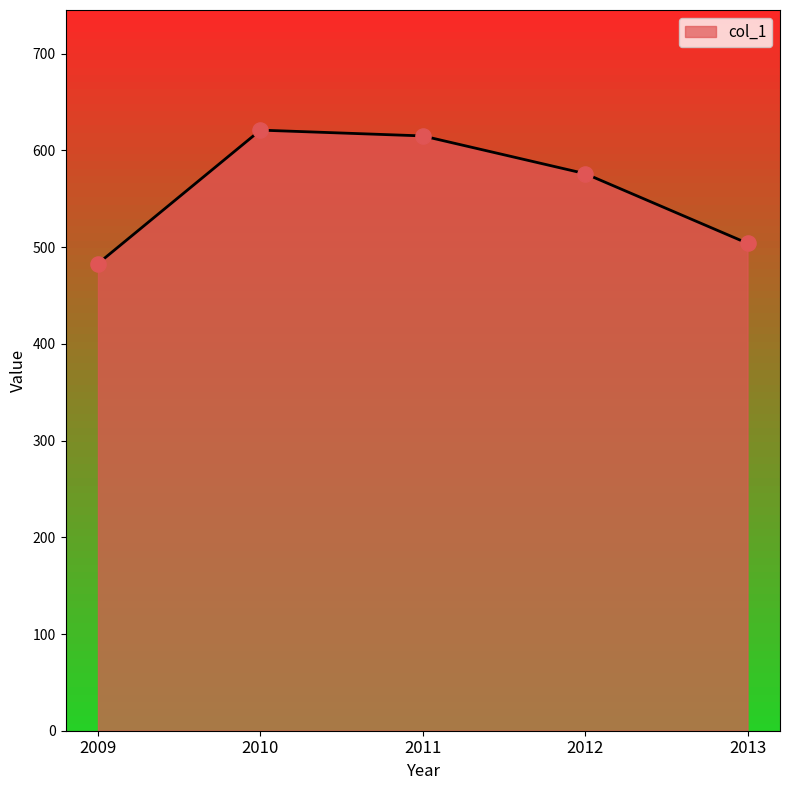

Which has a higher value, 2013 or 2009?

2013